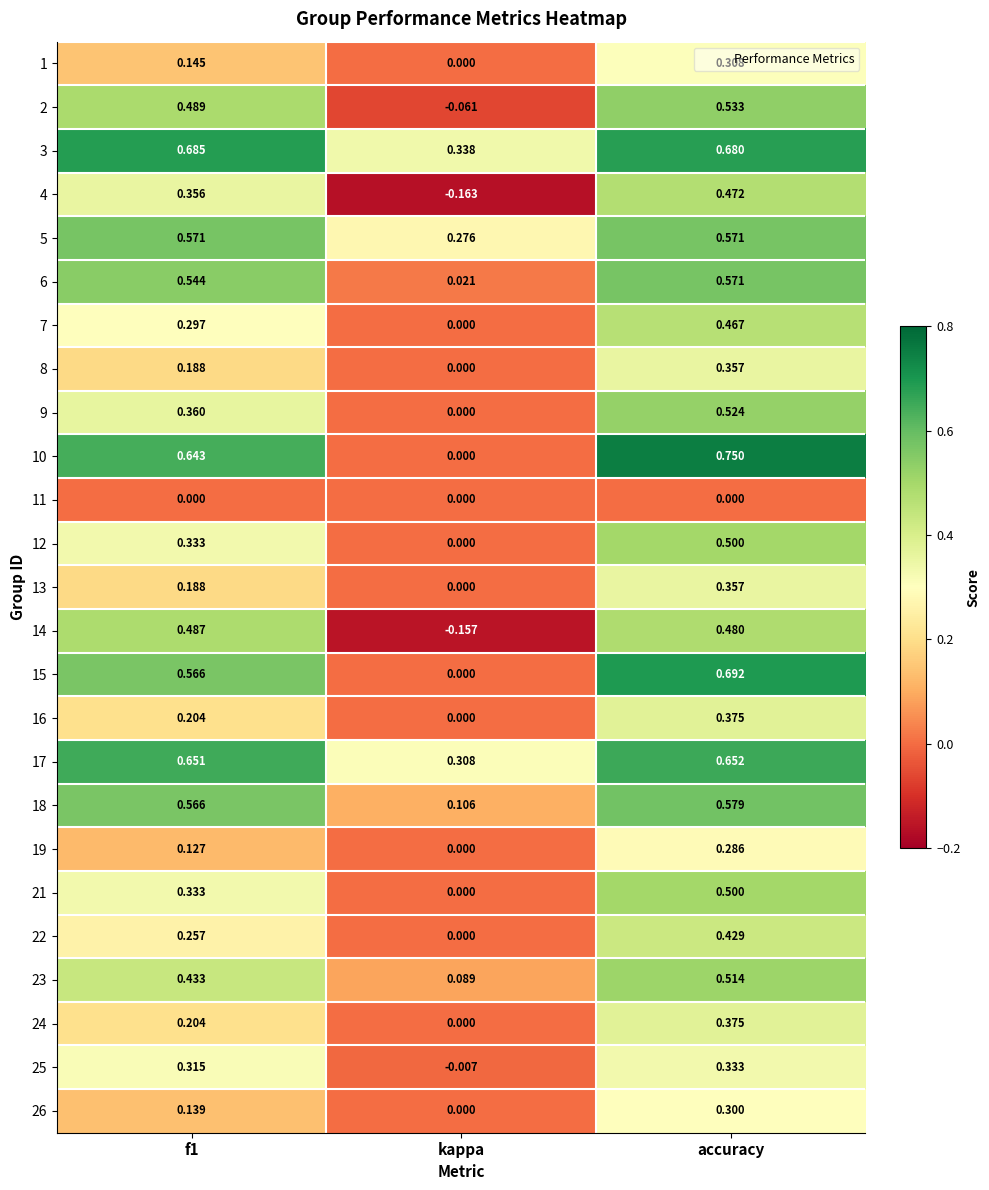

At which category does the chart reach its peak across all series?

accuracy